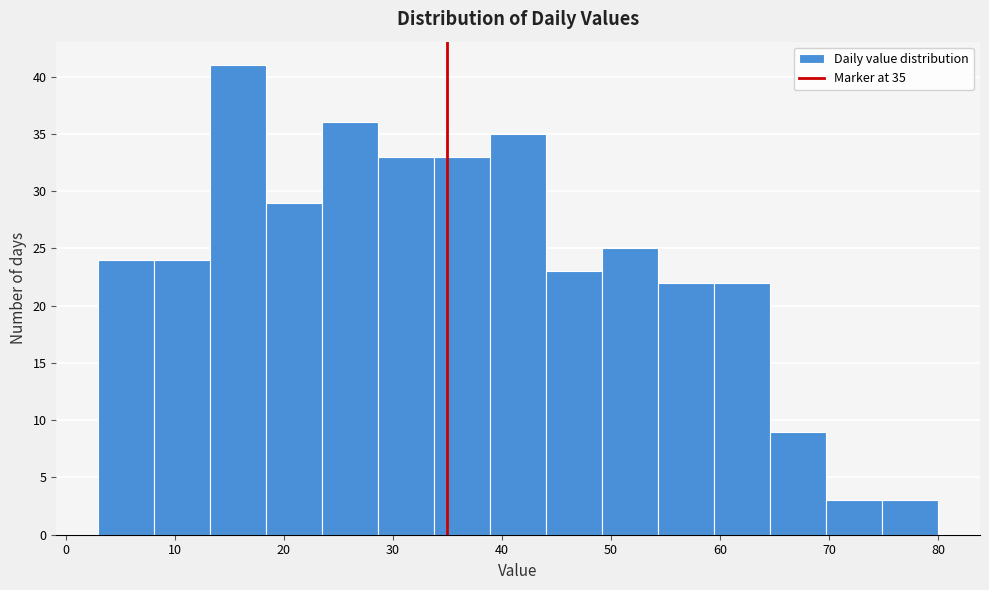

Which range on the x-axis has the tallest bar?

13 to 18